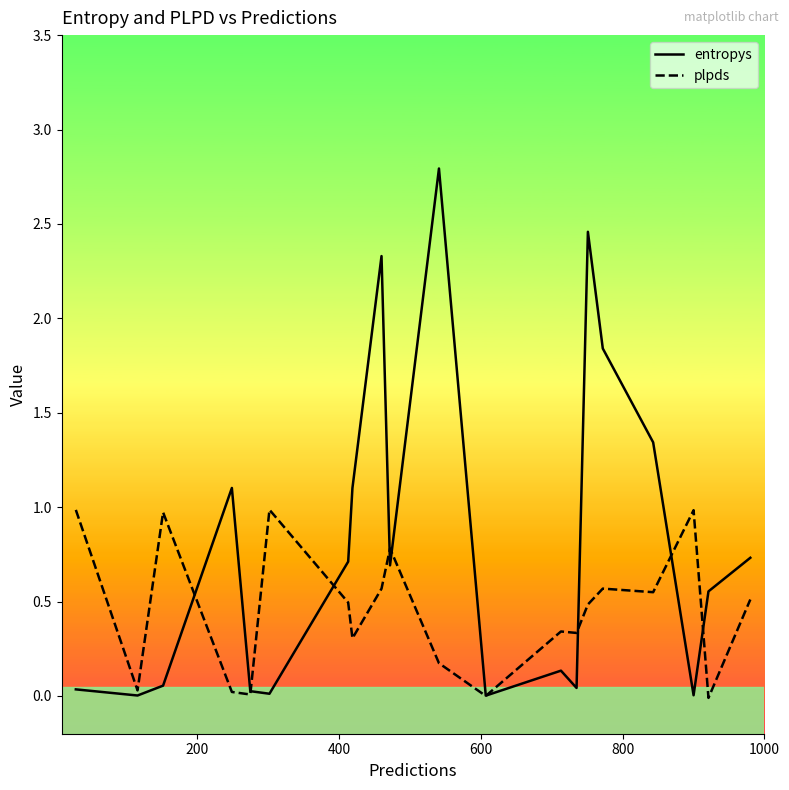

What is the maximum value for plpds?

1.0